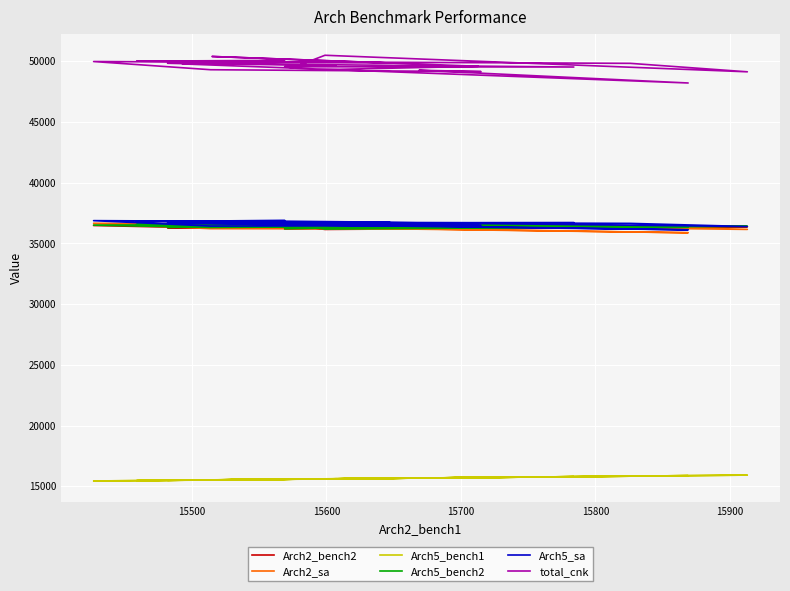

True or false: total_cnk and Arch2_bench2 cross at least once.

False